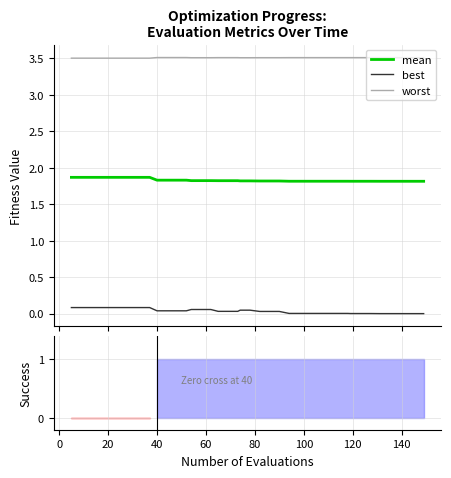

What is the maximum value for worst?

3.5